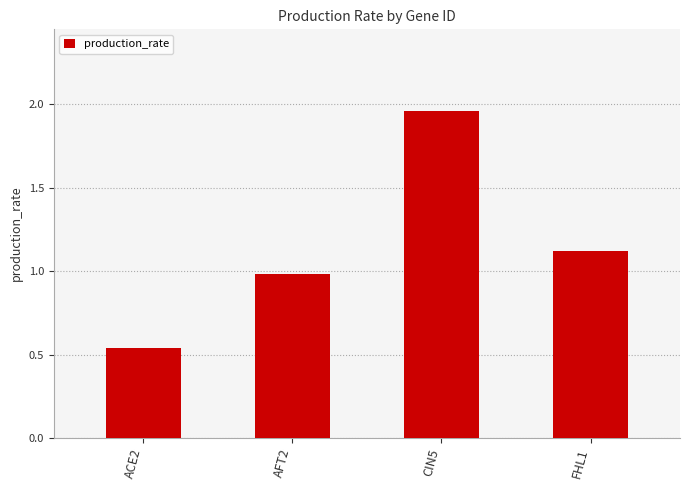

Between ACE2 and CIN5, which is larger?

CIN5